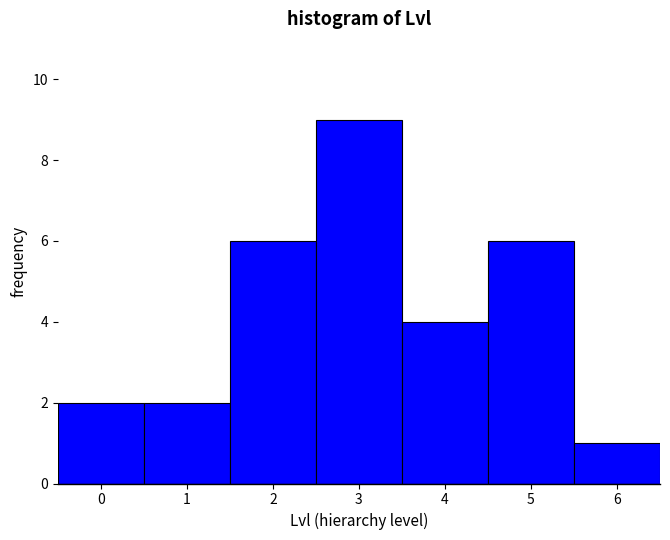

Over which range of the x-axis is the bar tallest?

2.5 to 3.5